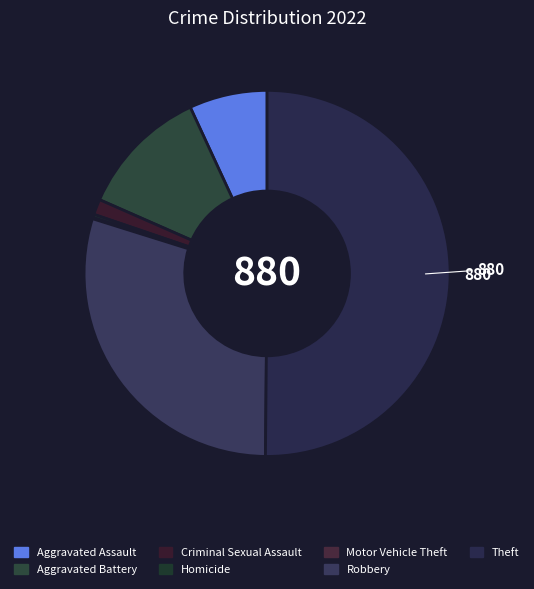

Does Theft represent more than half of the total?

Yes